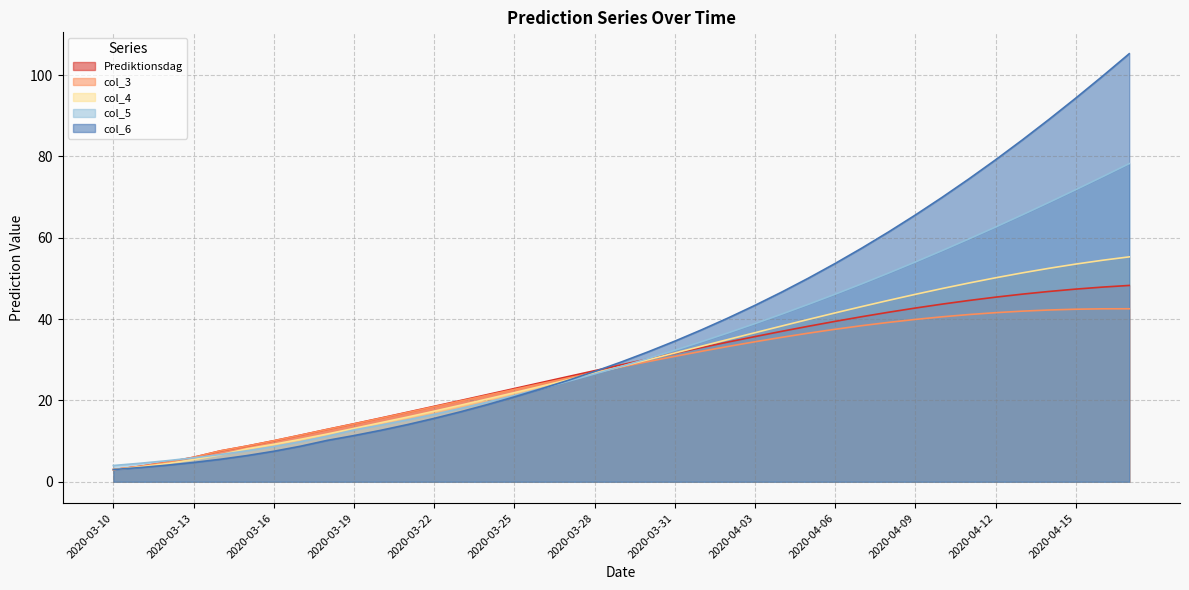

Which has a higher value, 2020-03-10 or 2020-04-06?

2020-04-06